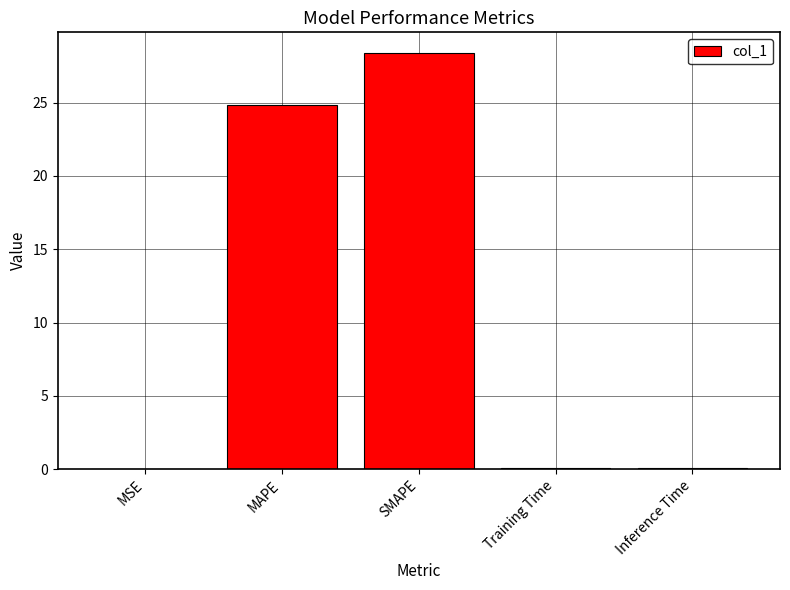

Is it true that the value at Inference Time is 0.1?

True